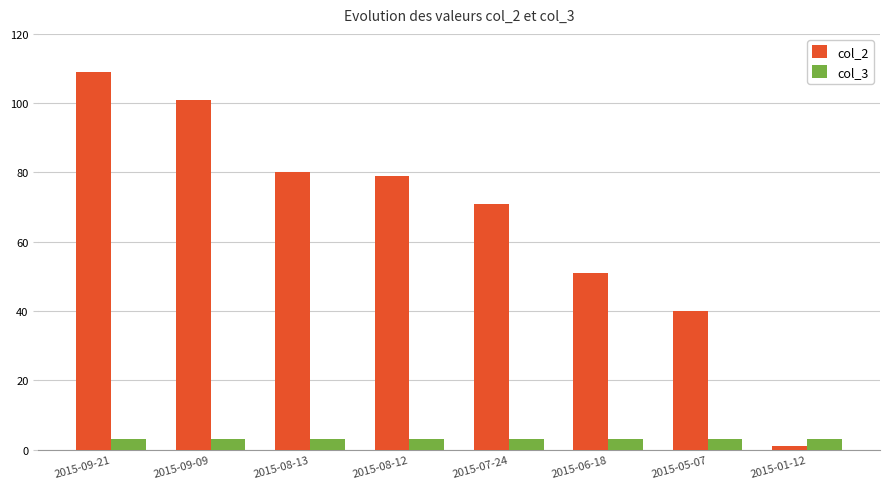

What is the value of the col_2 bar at the 4th from the left?

79